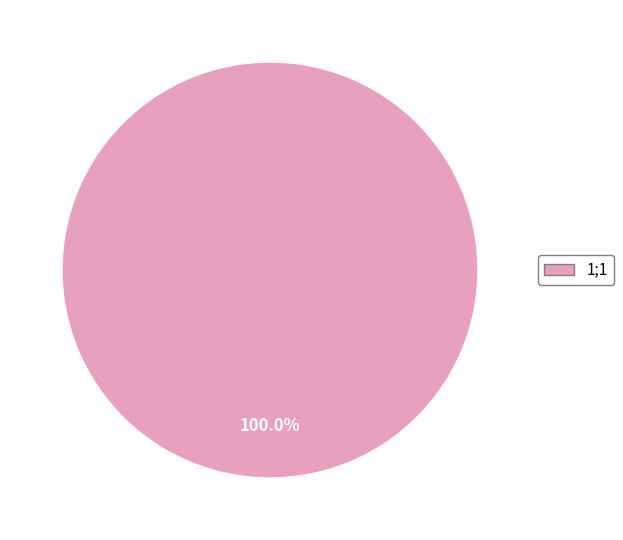

Rank the categories by value from highest to lowest.

1;1